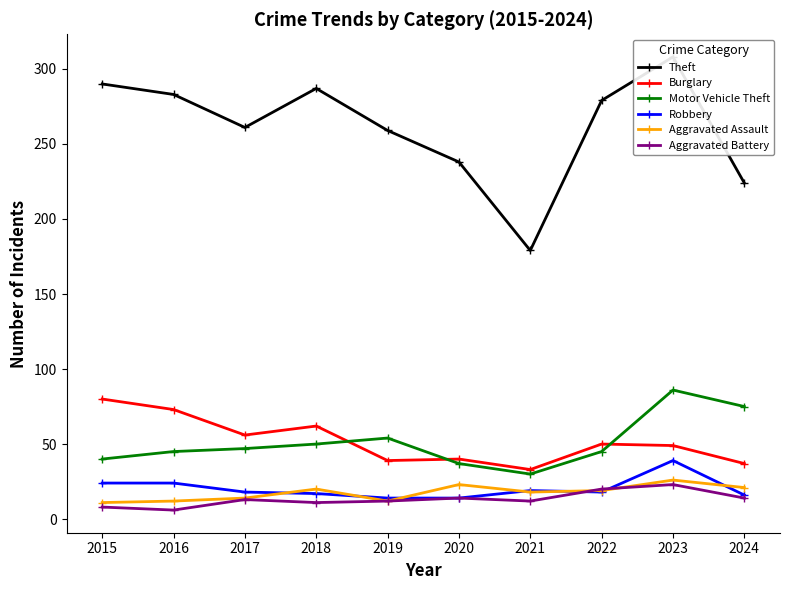

How many values in the Motor Vehicle Theft series exceed 47?

4